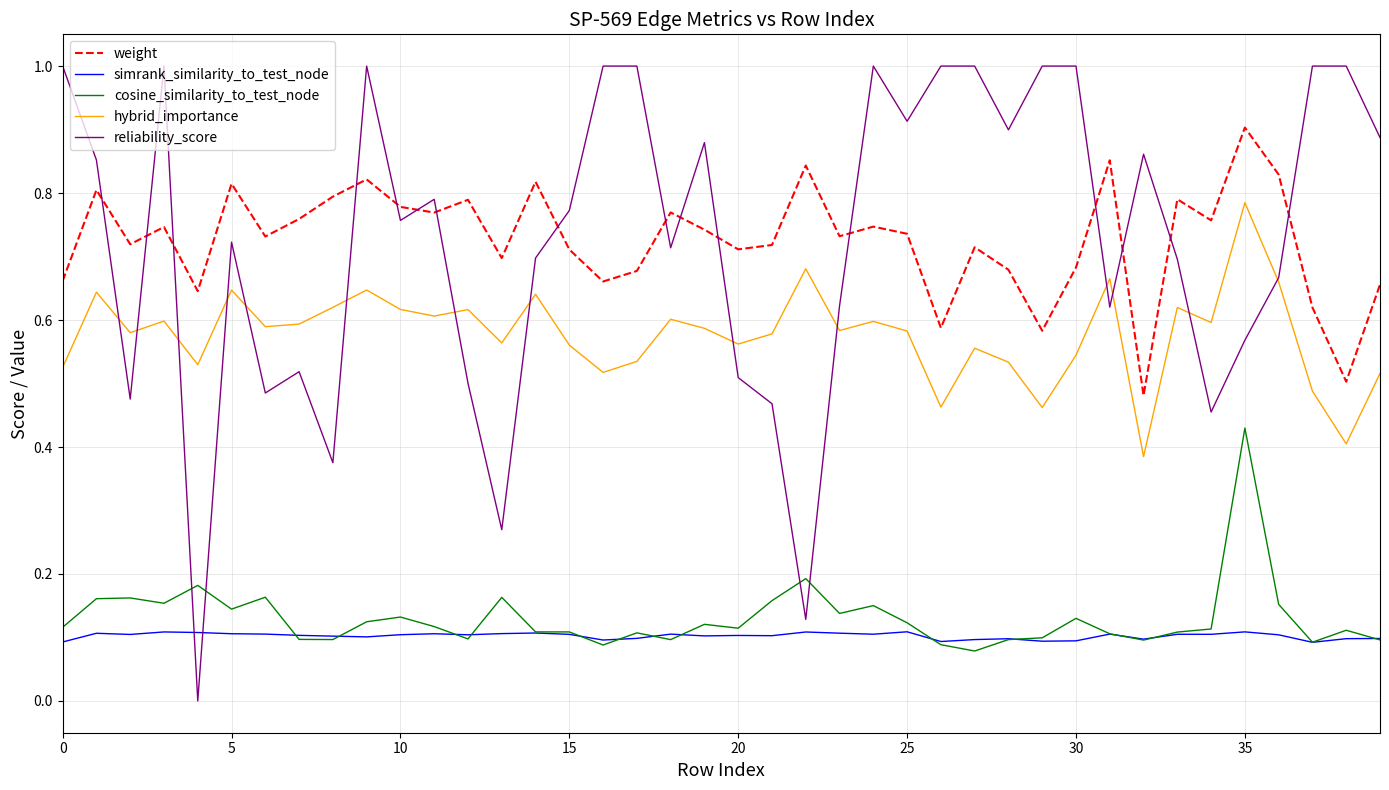

True or false: cosine_similarity_to_test_node has more than 0 points higher than both neighbors.

True